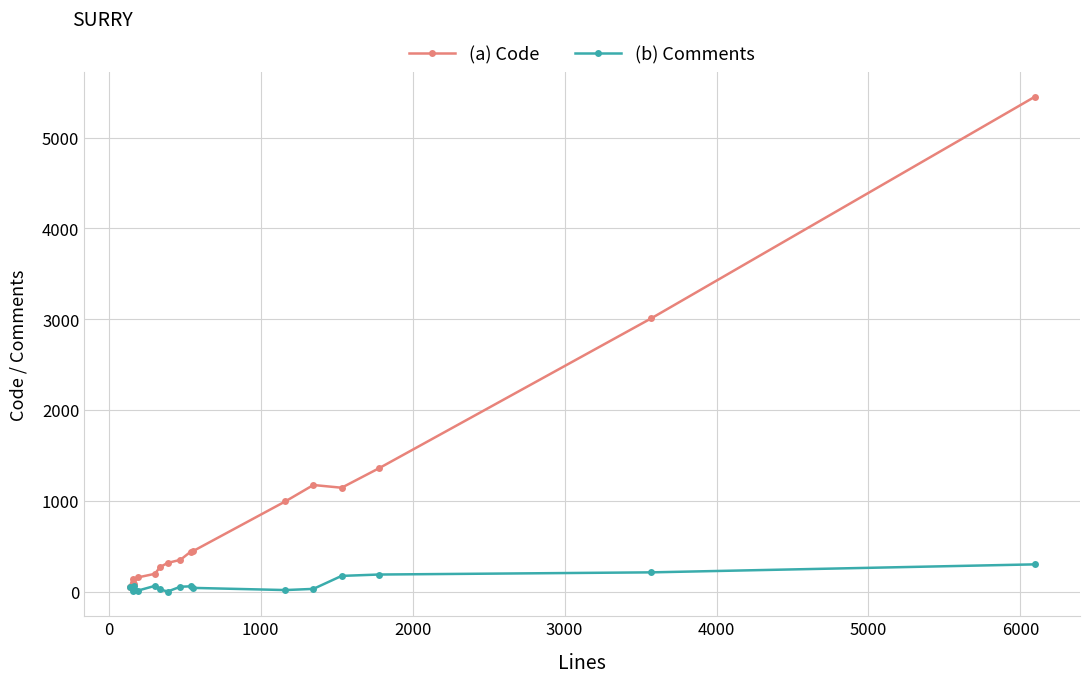

Which series has the largest range (max minus min)?

(a) Code